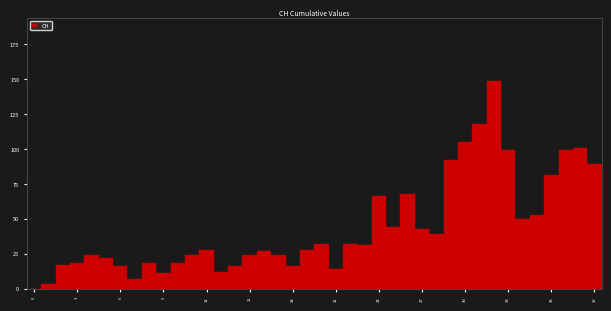

Read against the x-axis, roughly where is the centre of the tallest bar?

32.0